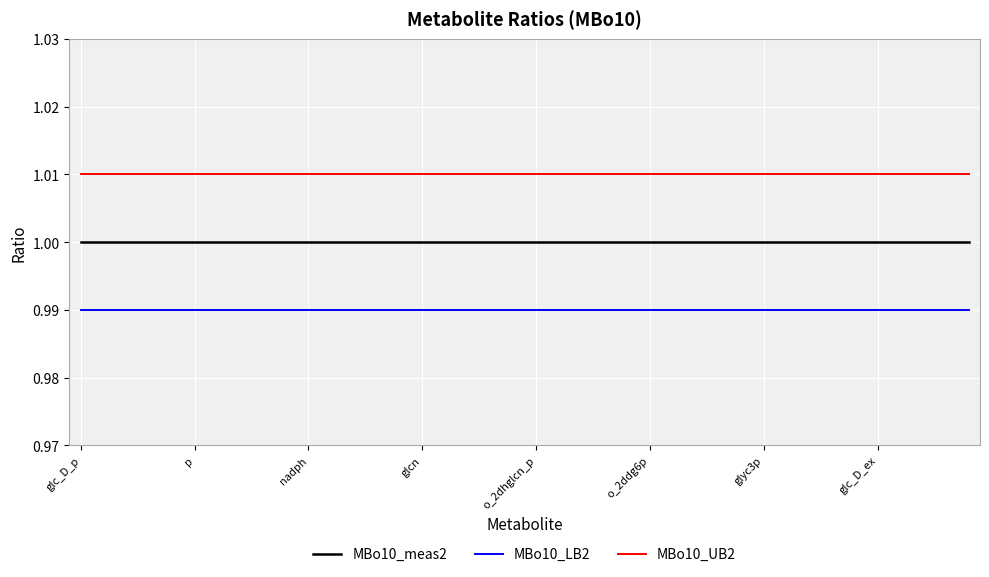

Rank the series by their average value, from highest to lowest.

MBo10_UB2, MBo10_meas2, MBo10_LB2